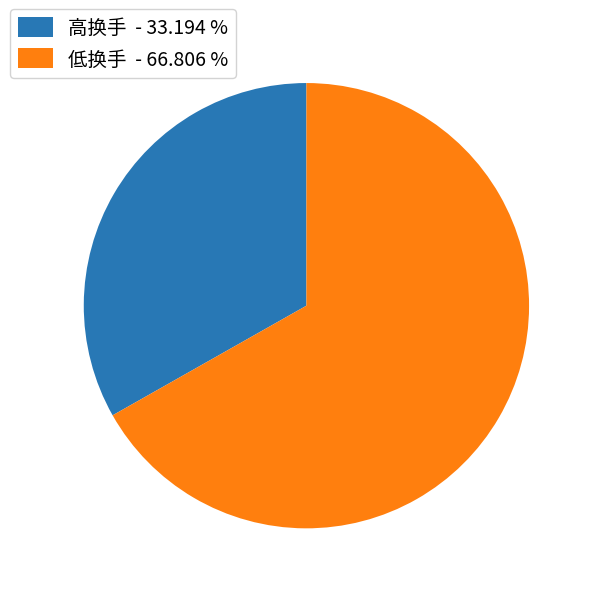

Does any single category account for the majority?

Yes